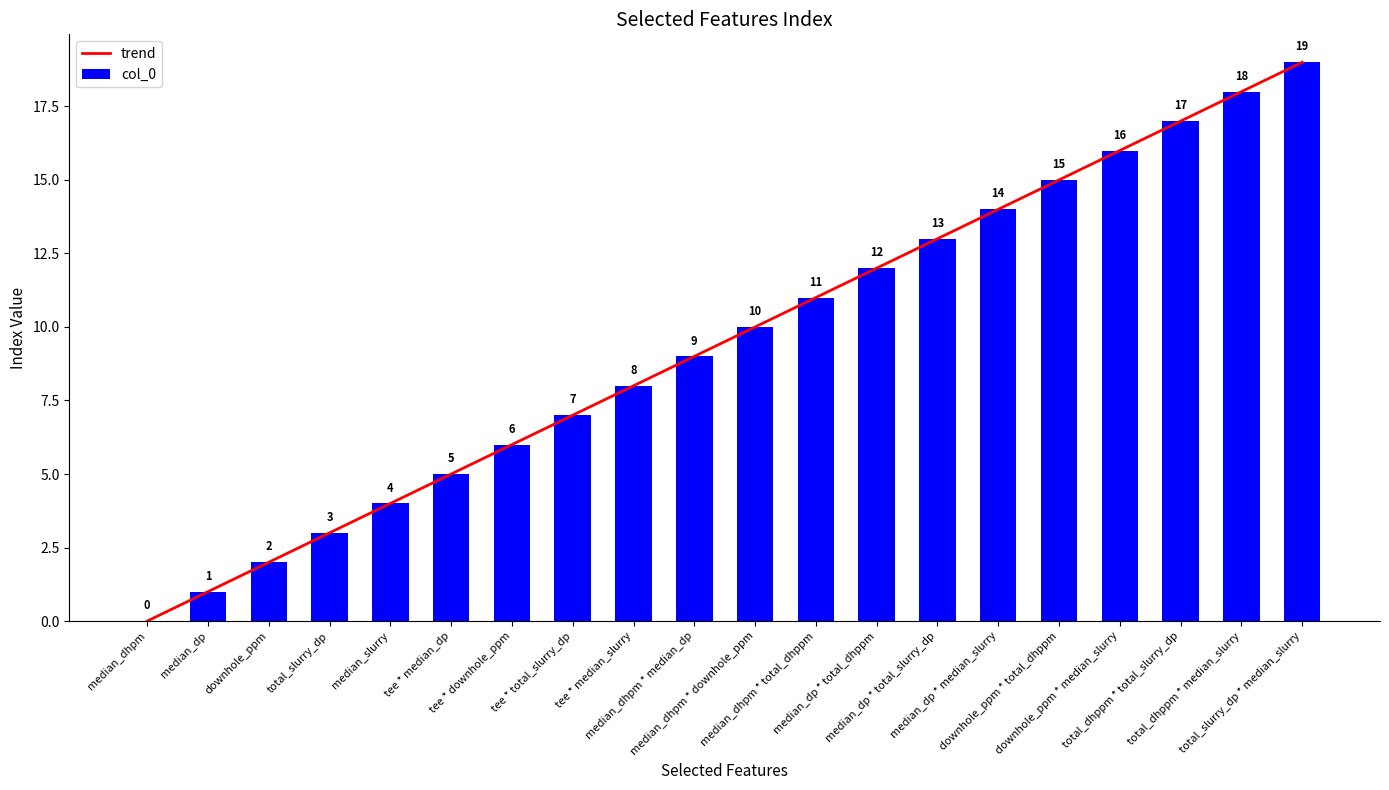

How many values in trend are above zero?

19